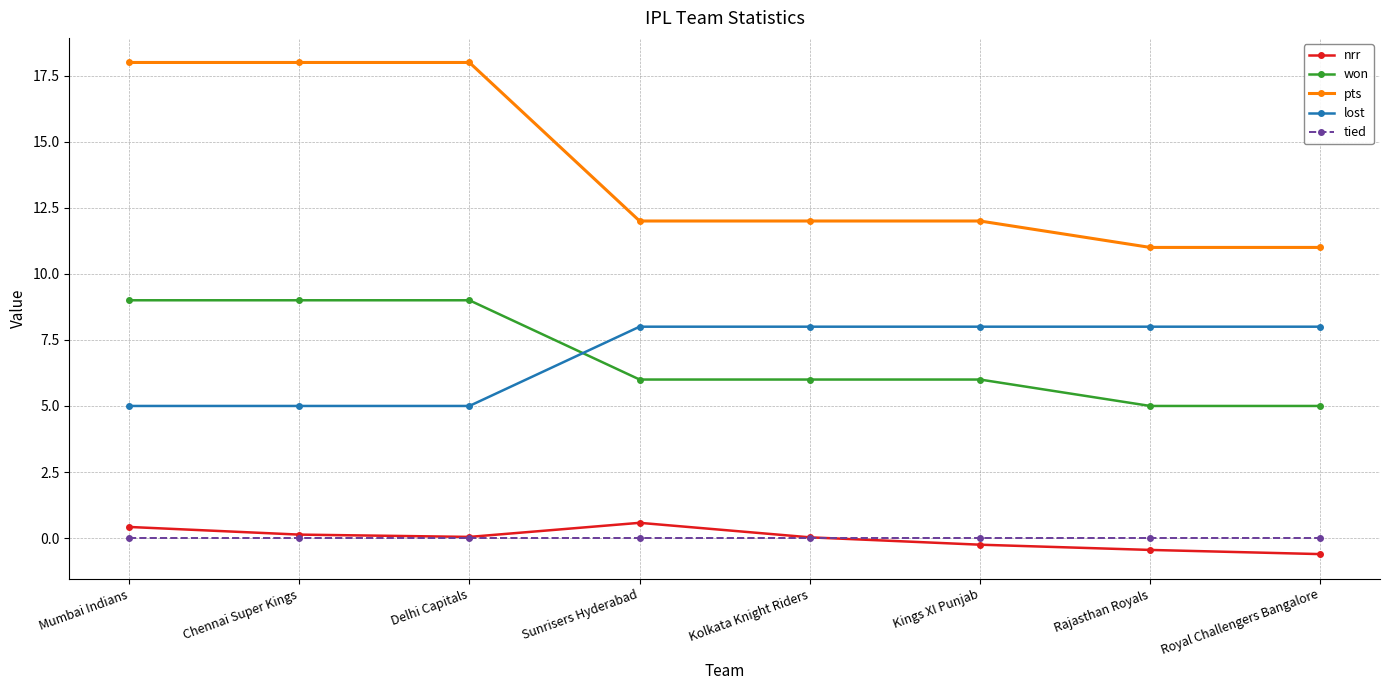

The pts series shows 18.0 at Mumbai Indians. True or false?

True